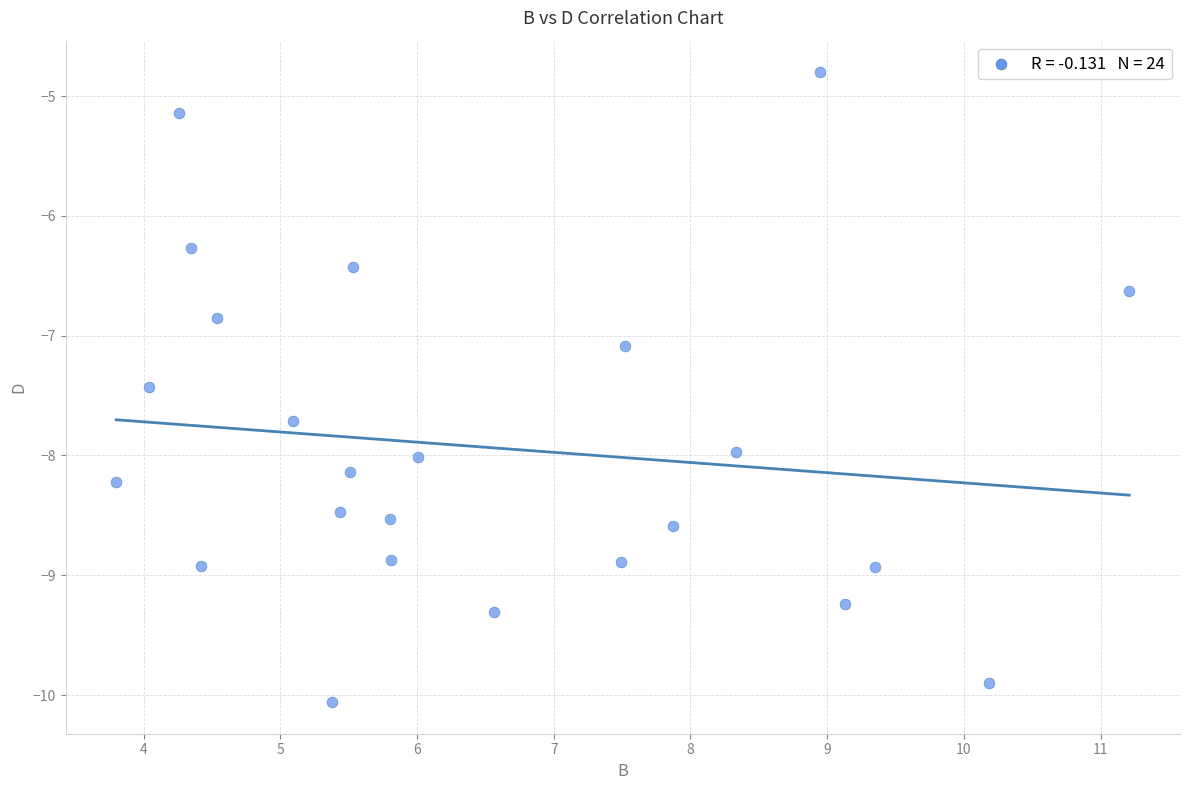

What Y value in the scatter plot is closest to -7?

-7.1